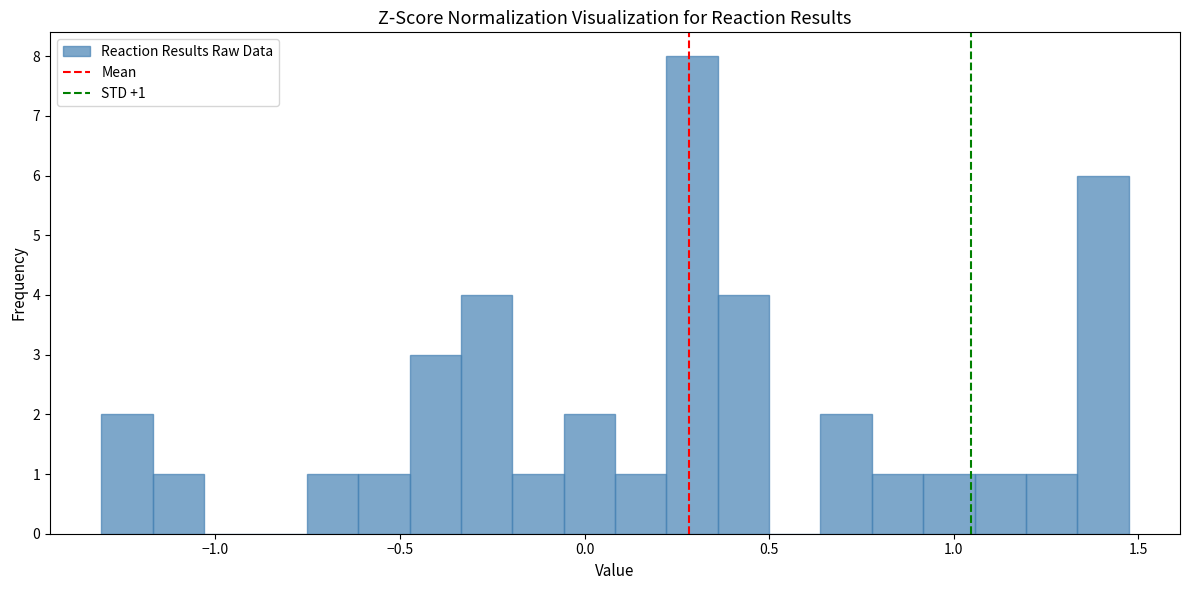

Read against the x-axis, roughly where is the centre of the tallest bar?

0.30